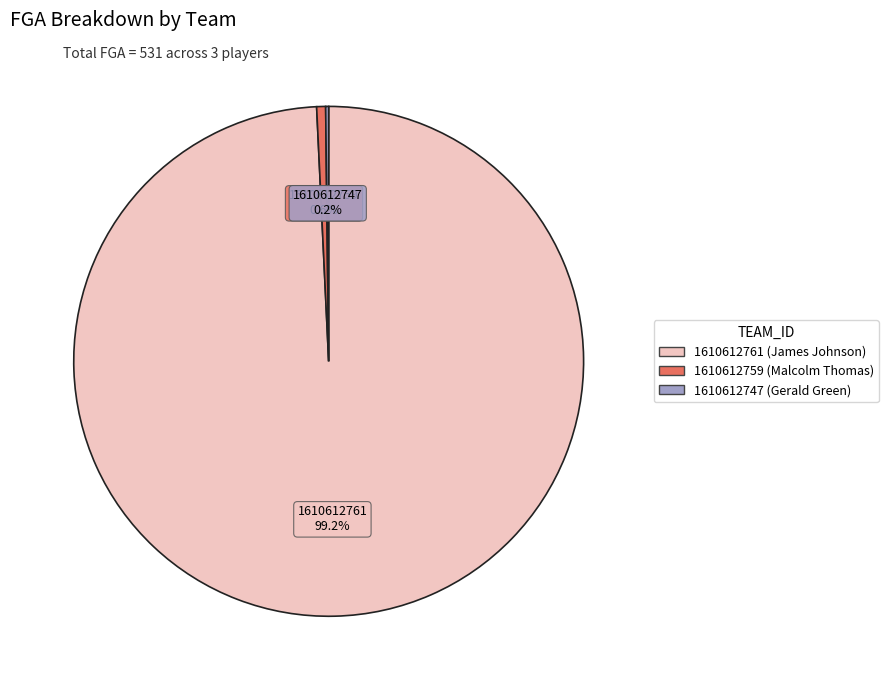

Is the sum of 1610612761 and 1610612759 greater than half?

Yes